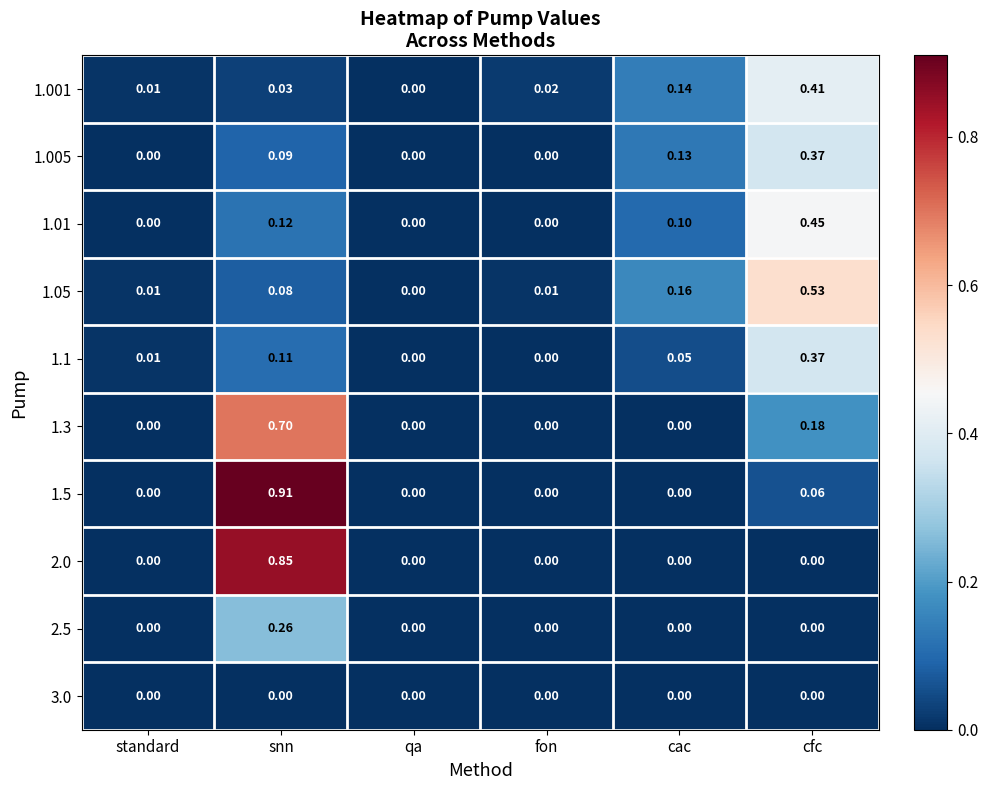

At which category is the sum across all series the highest?

snn